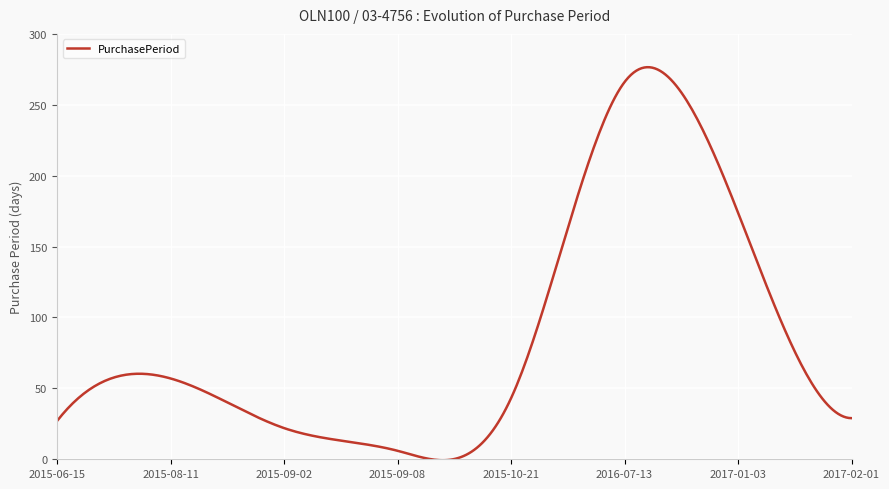

Is this an area chart (filled region under the line)?

No